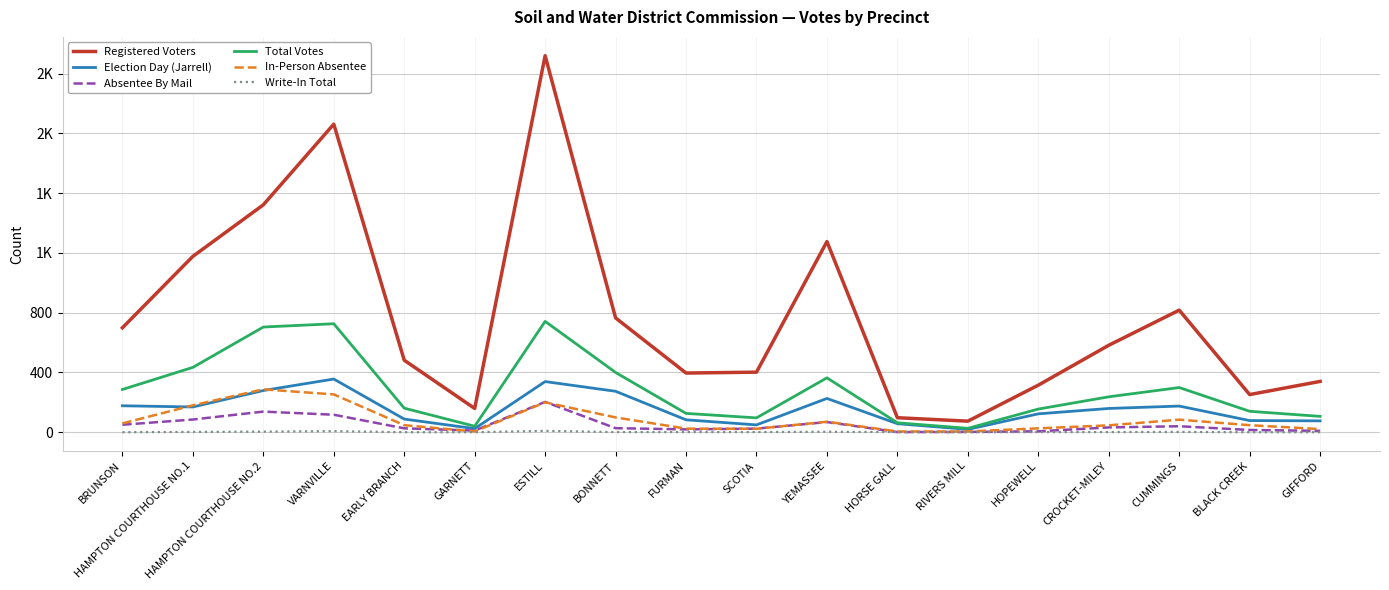

Does the chart have visible grid lines?

Yes